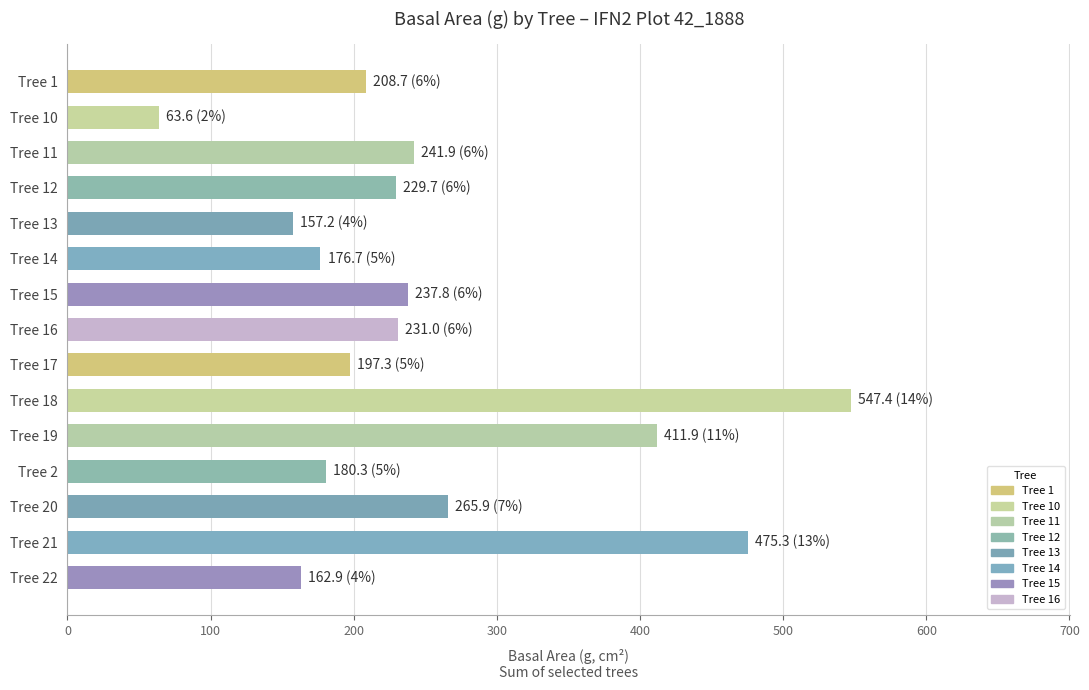

Approximately how many times larger is the value at Tree 14 compared to Tree 11?

0.7